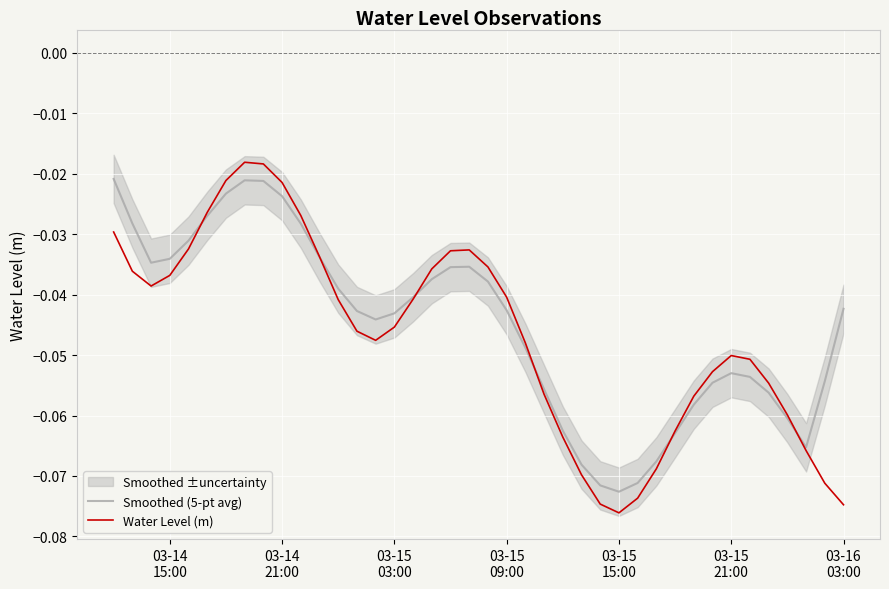

True or false: Smoothed (5-pt avg) has more than 1 points higher than both neighbors.

True